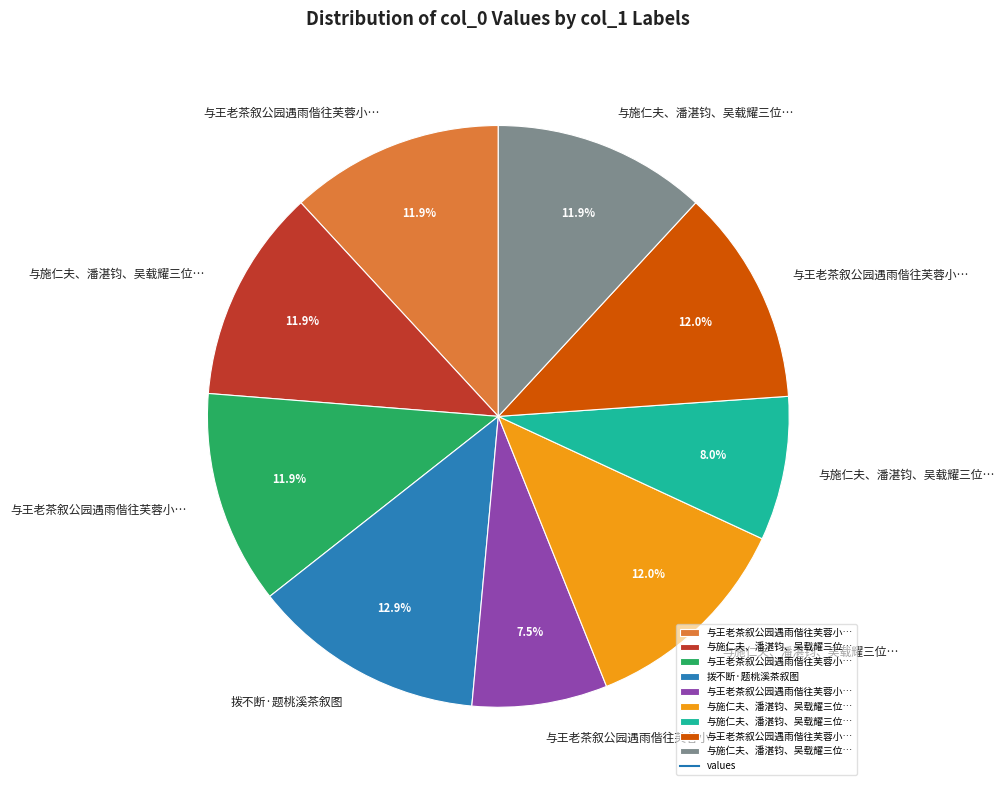

Is there a majority slice in this chart?

No